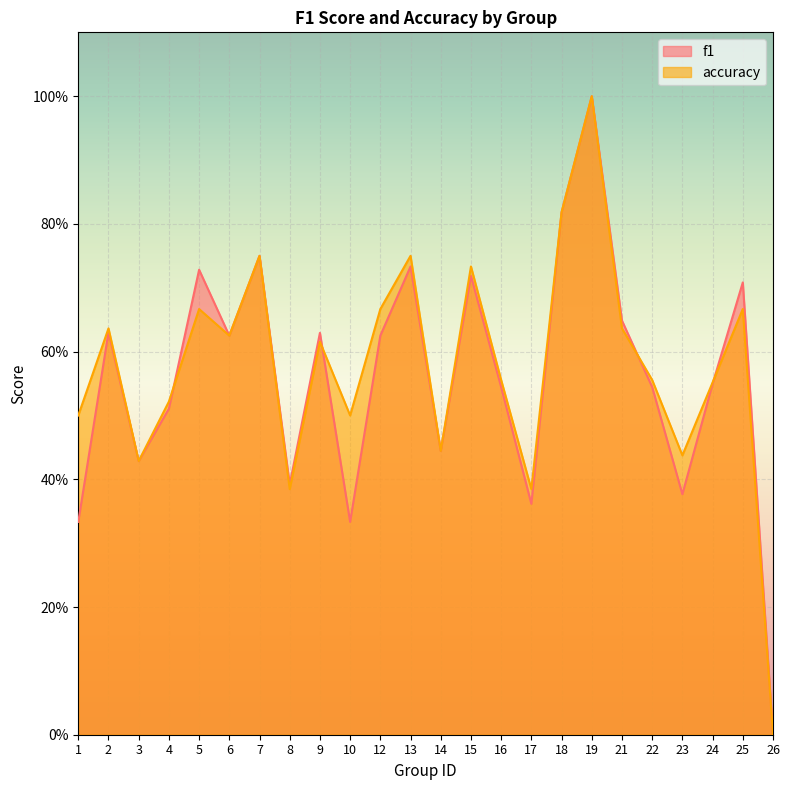

Where is the first local maximum for f1?

2